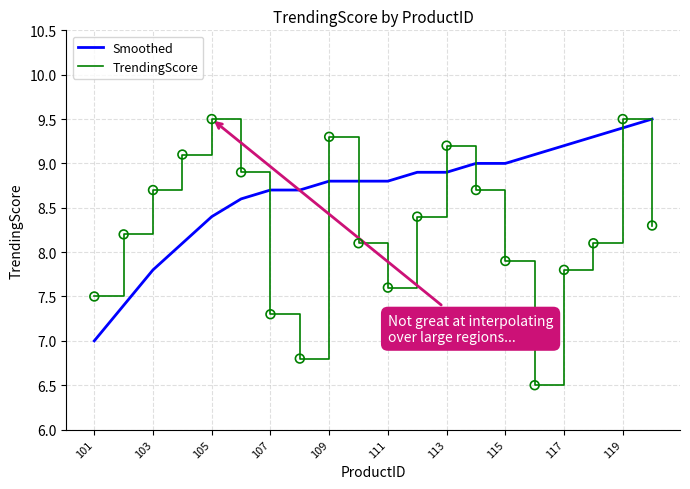

Which series has the largest total across all categories?

Smoothed